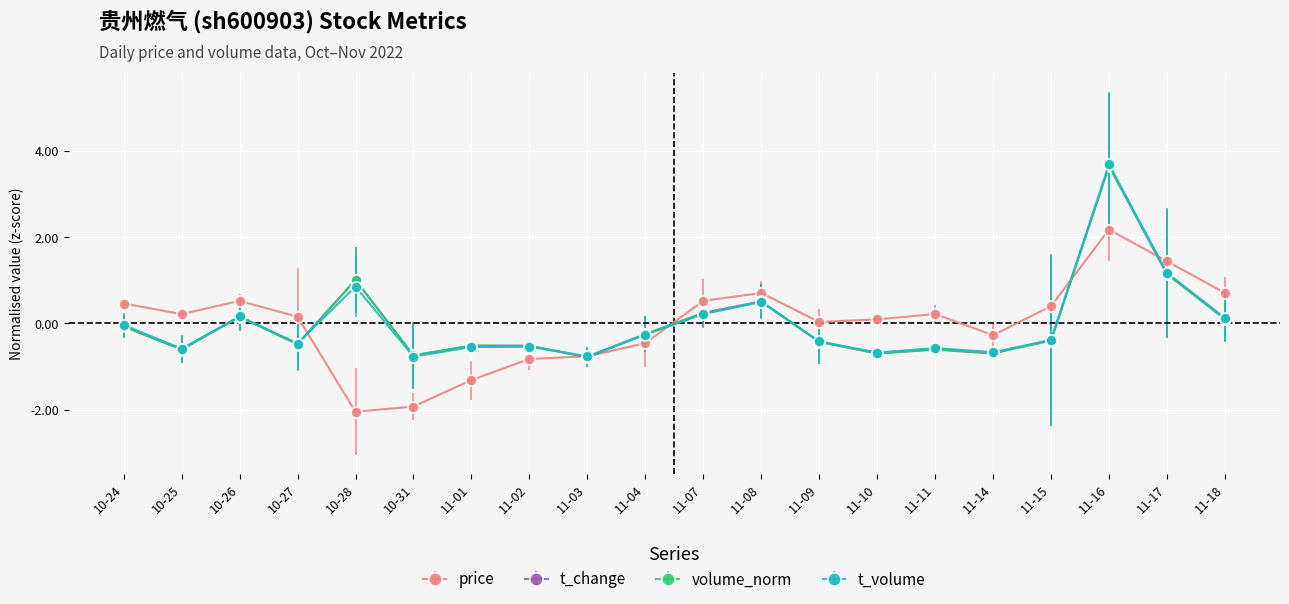

Is the value of t_change at 10-24 greater than the value of price at 11-18?

No